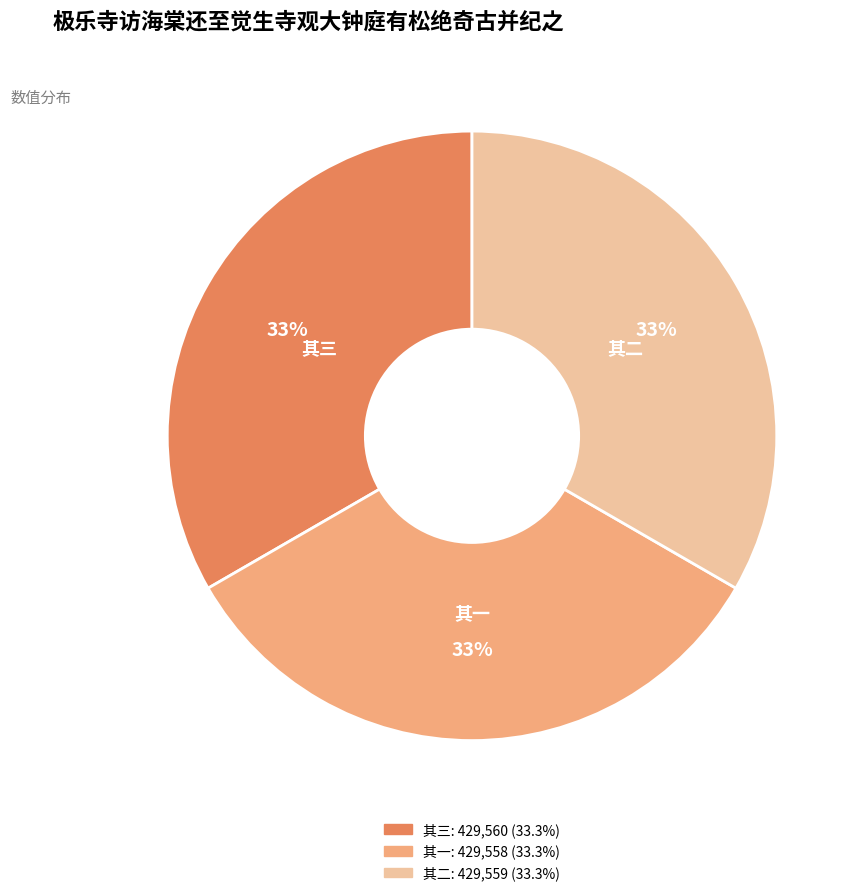

How many slices are in this pie chart?

3